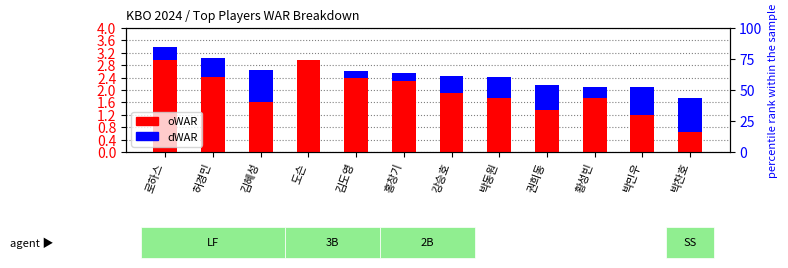

What is the difference between the dWAR values at 박동원 and 로하스?

0.2